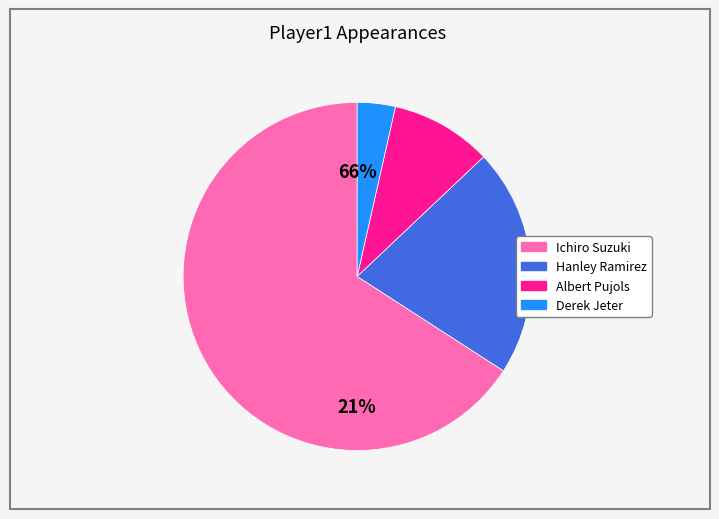

How many segments does this pie chart have?

4